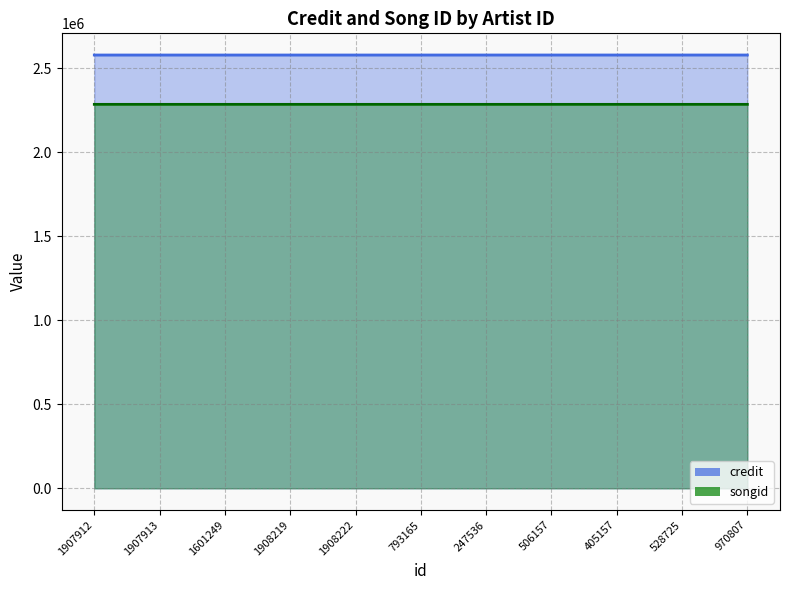

Rank the series by their maximum value, from lowest to highest.

songid, credit